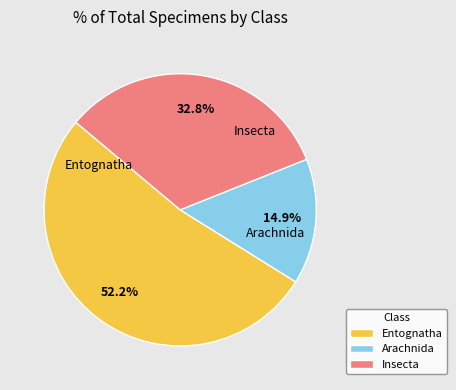

Between Entognatha and Insecta, which is larger?

Entognatha